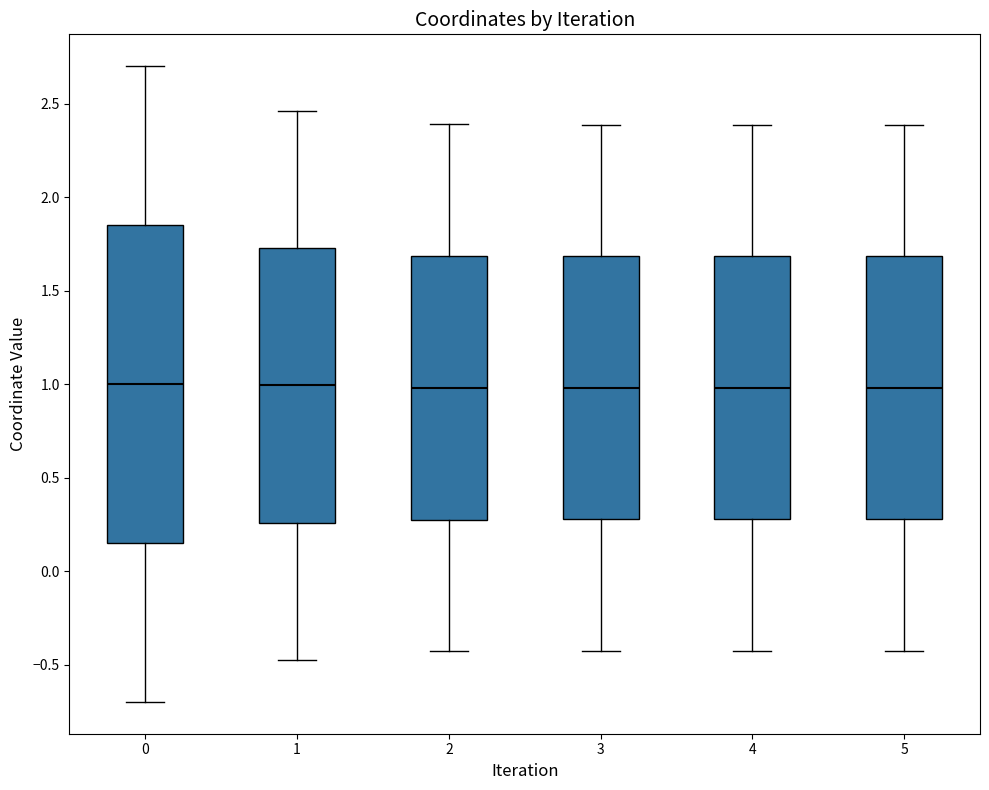

Reading left to right, transcribe this box plot: for each box, give where its median line is, the range the box spans, and where its two whiskers end, as read against the y-axis. The values are not printed on the chart, so give them approximately, as read against the axis.

0: median 1.00, box 0.15 to 1.85, whiskers -0.70 to 2.70
1: median 1.00, box 0.25 to 1.75, whiskers -0.45 to 2.45
2: median 1.00, box 0.30 to 1.70, whiskers -0.45 to 2.40
3: median 1.00, box 0.30 to 1.70, whiskers -0.45 to 2.40
4: median 1.00, box 0.30 to 1.70, whiskers -0.45 to 2.40
5: median 1.00, box 0.30 to 1.70, whiskers -0.45 to 2.40